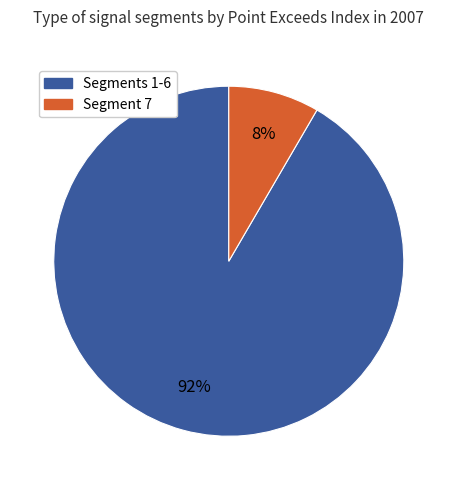

Combined, do Segments 1-6 and Segment 7 account for over 50%?

Yes